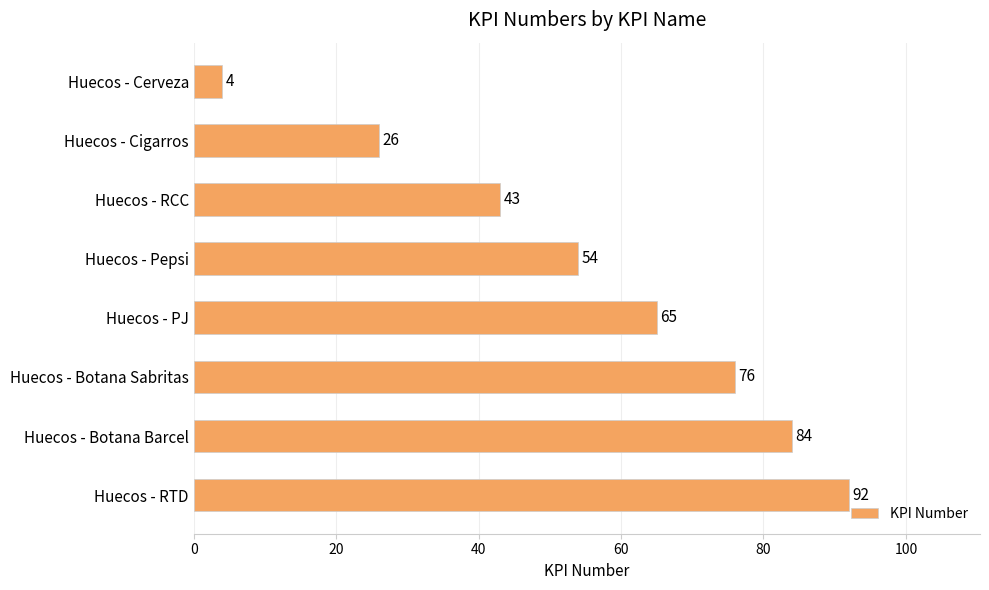

Approximately how many times larger is the value at Huecos - Botana Barcel compared to Huecos - PJ?

1.3